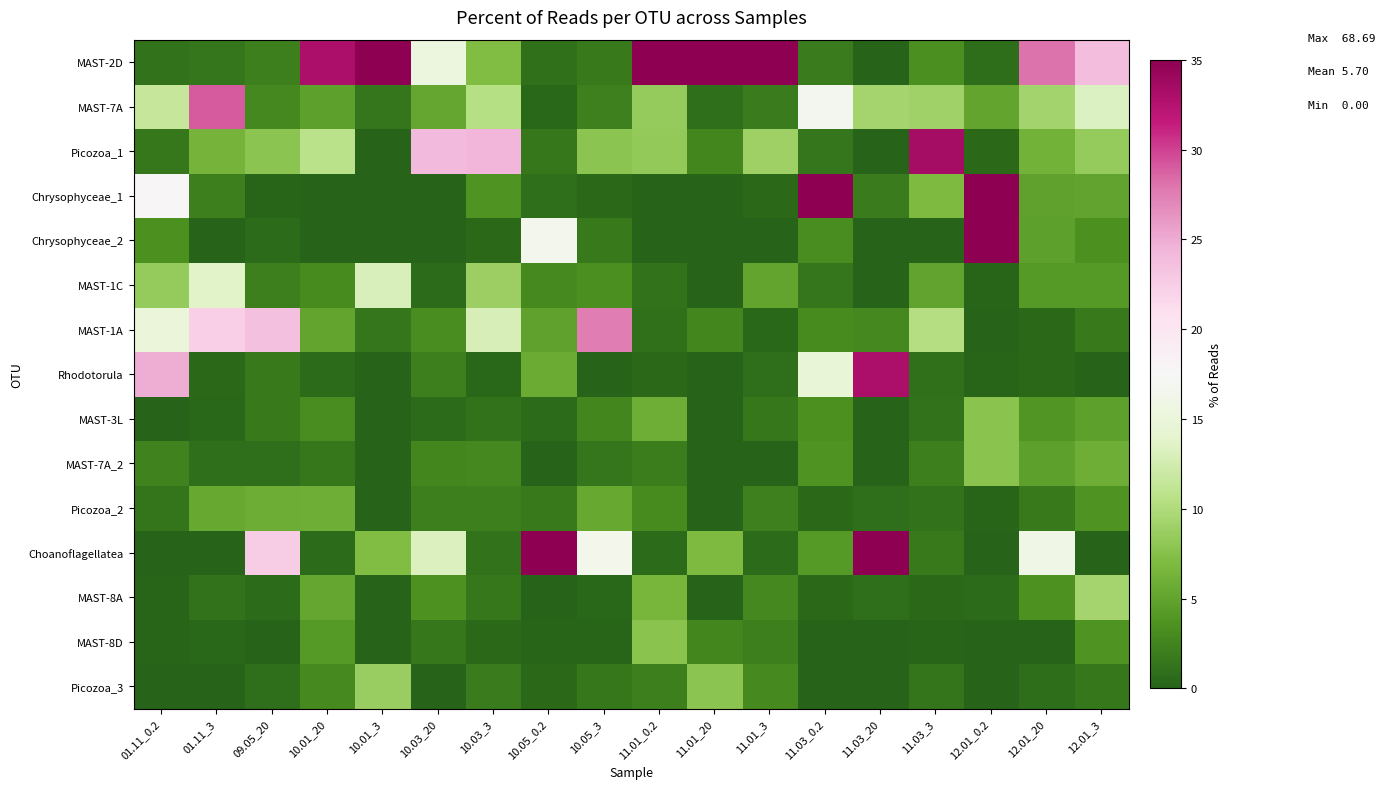

Rank the series at 11.01_20 from lowest to highest value.

Chrysophyceae_1, Chrysophyceae_2, MAST-1C, Rhodotorula, MAST-3L, MAST-7A_2, Picozoa_2, MAST-8A, MAST-7A, Picozoa_1, MAST-1A, MAST-8D, Choanoflagellatea, Picozoa_3, MAST-2D